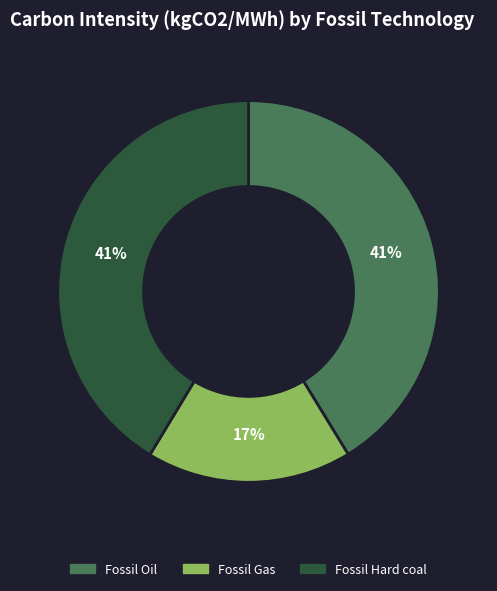

Approximately how many times larger is the value at Fossil Oil compared to Fossil Gas?

2.4